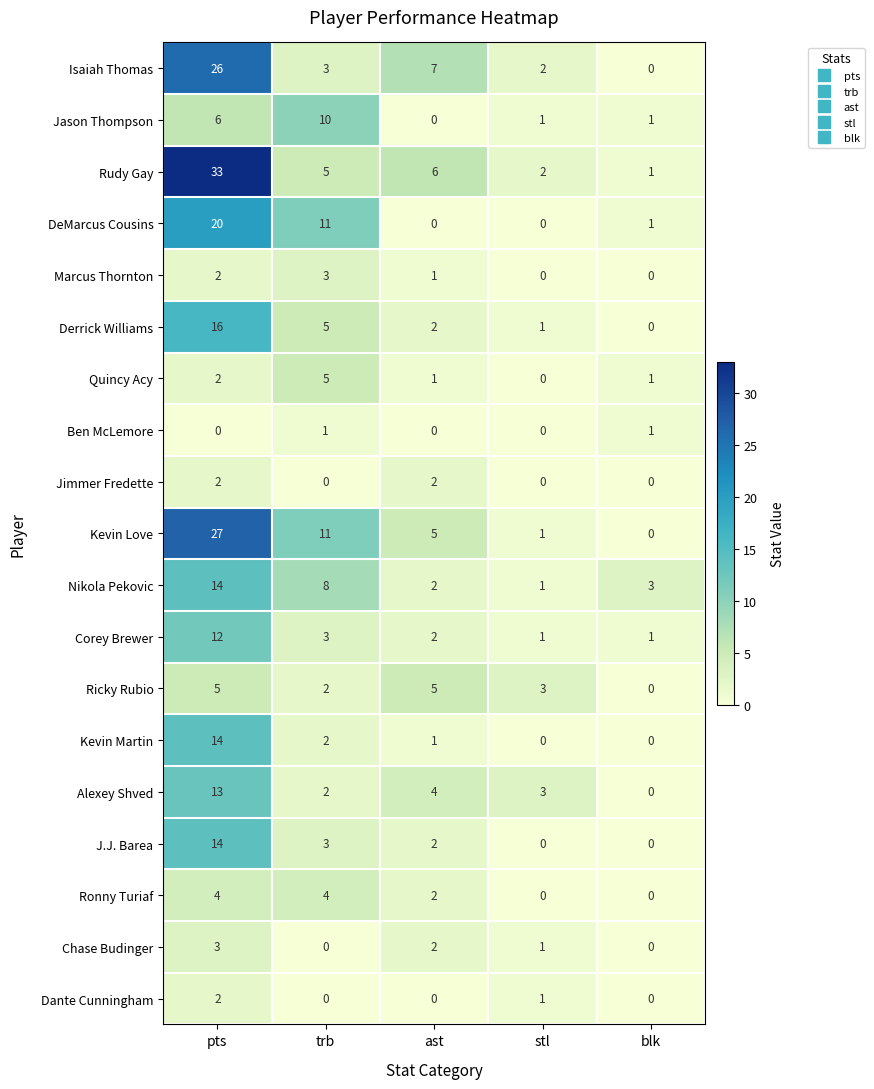

Count the number of data series in this chart.

19